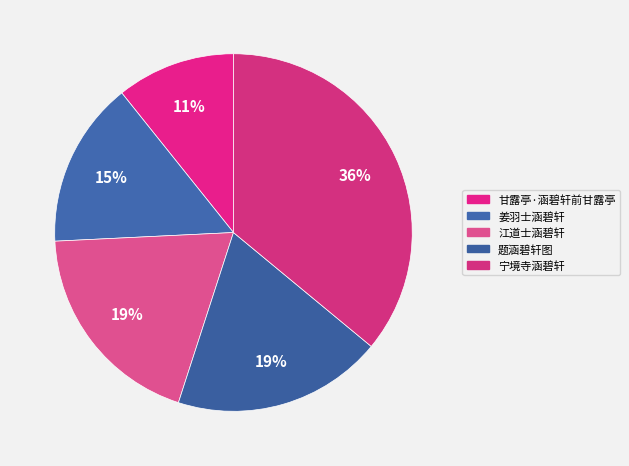

What is the change in value from 姜羽士涵碧轩 to 宁境寺涵碧轩?

+709789